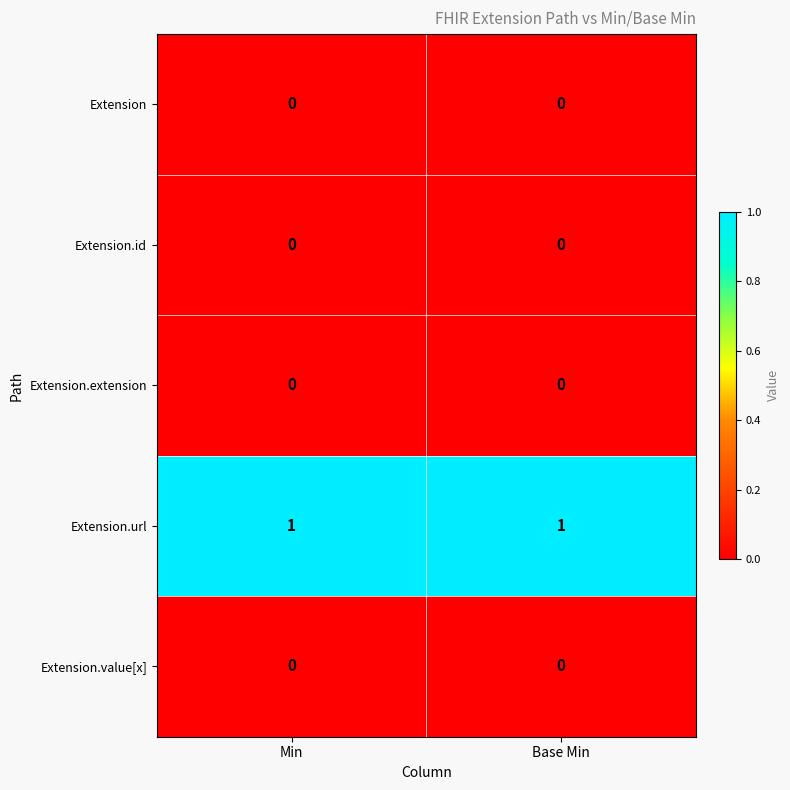

Is the value of Extension.url at Min greater than the value of Extension.id at Min?

Yes